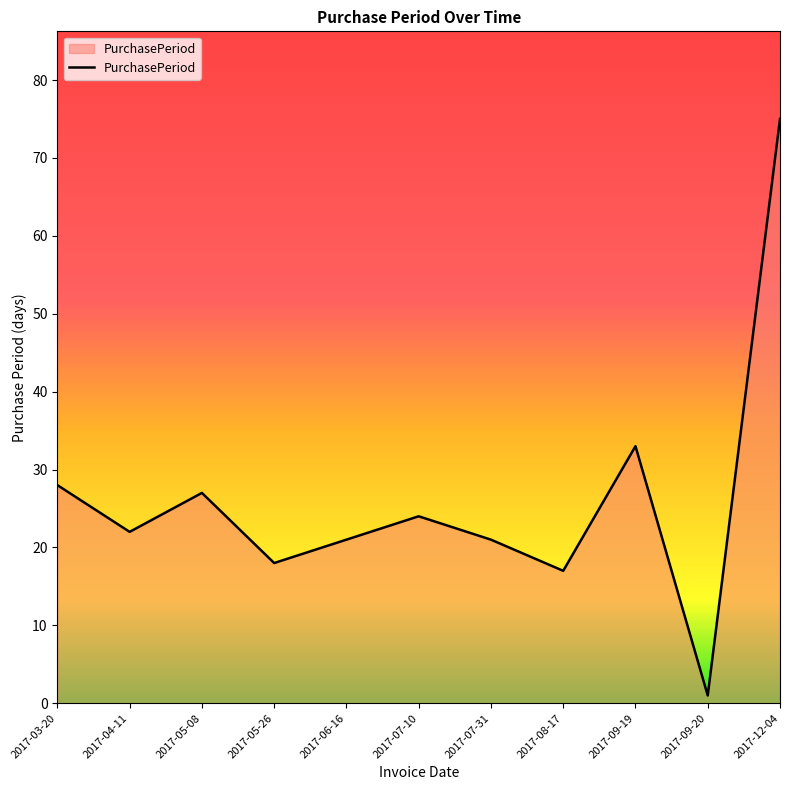

Which label corresponds to the largest value in the chart?

2017-12-04